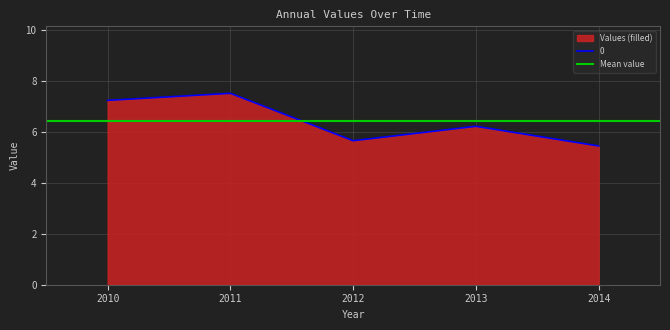

What is the minimum value for 0?

5.4